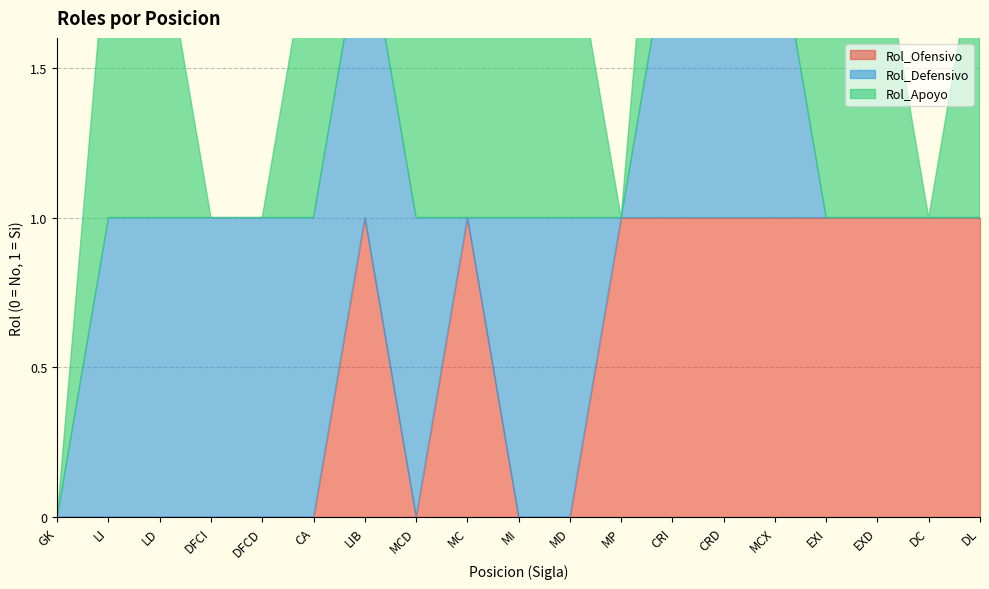

True or false: Rol_Apoyo and Rol_Ofensivo intersect in this chart.

True